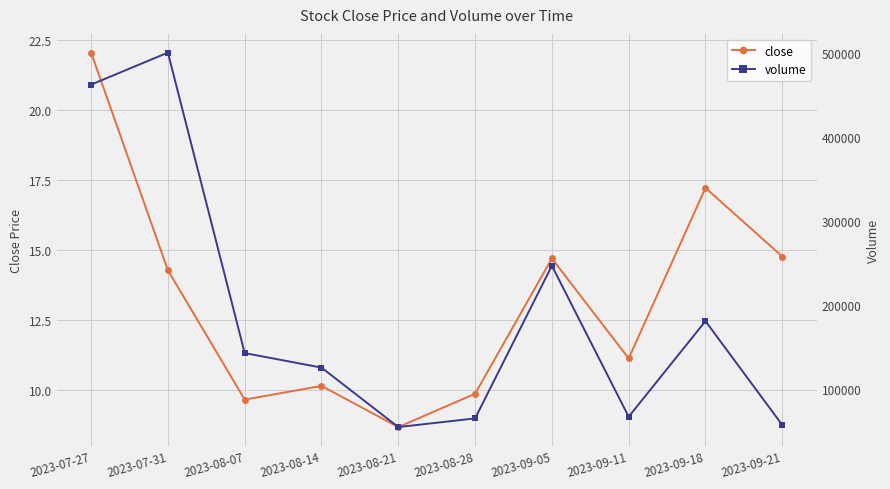

How many values in the volume series exceed 142978?

5